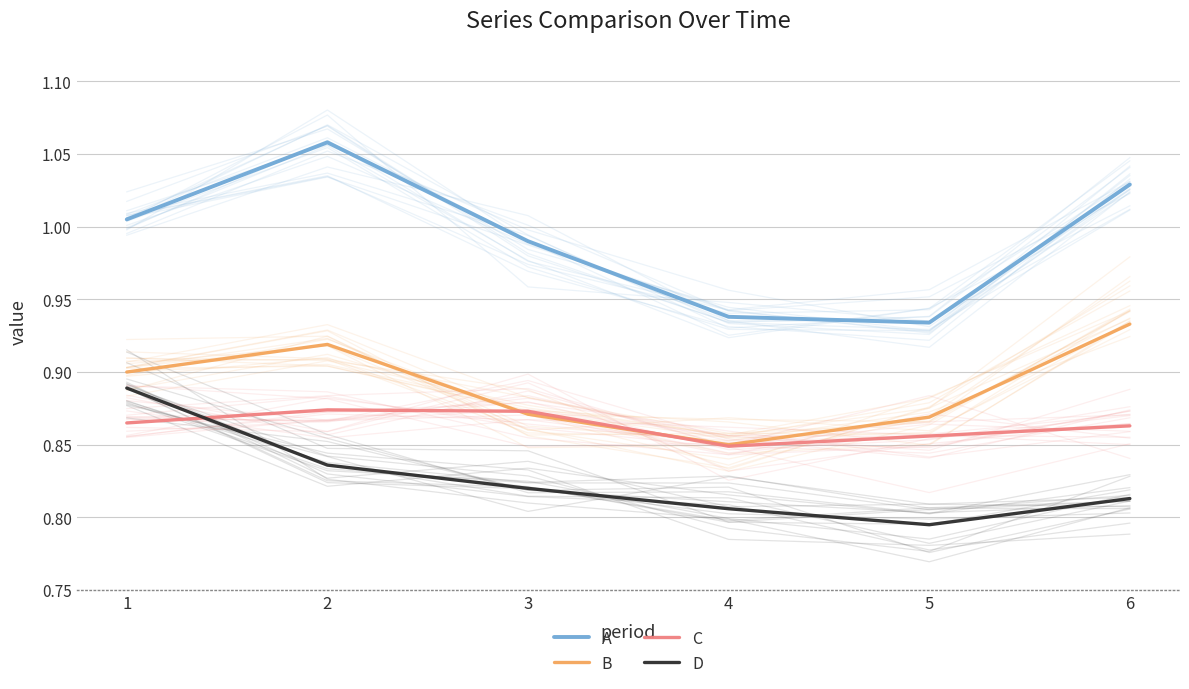

True or false: B has a value of 0.8 at 4.

True